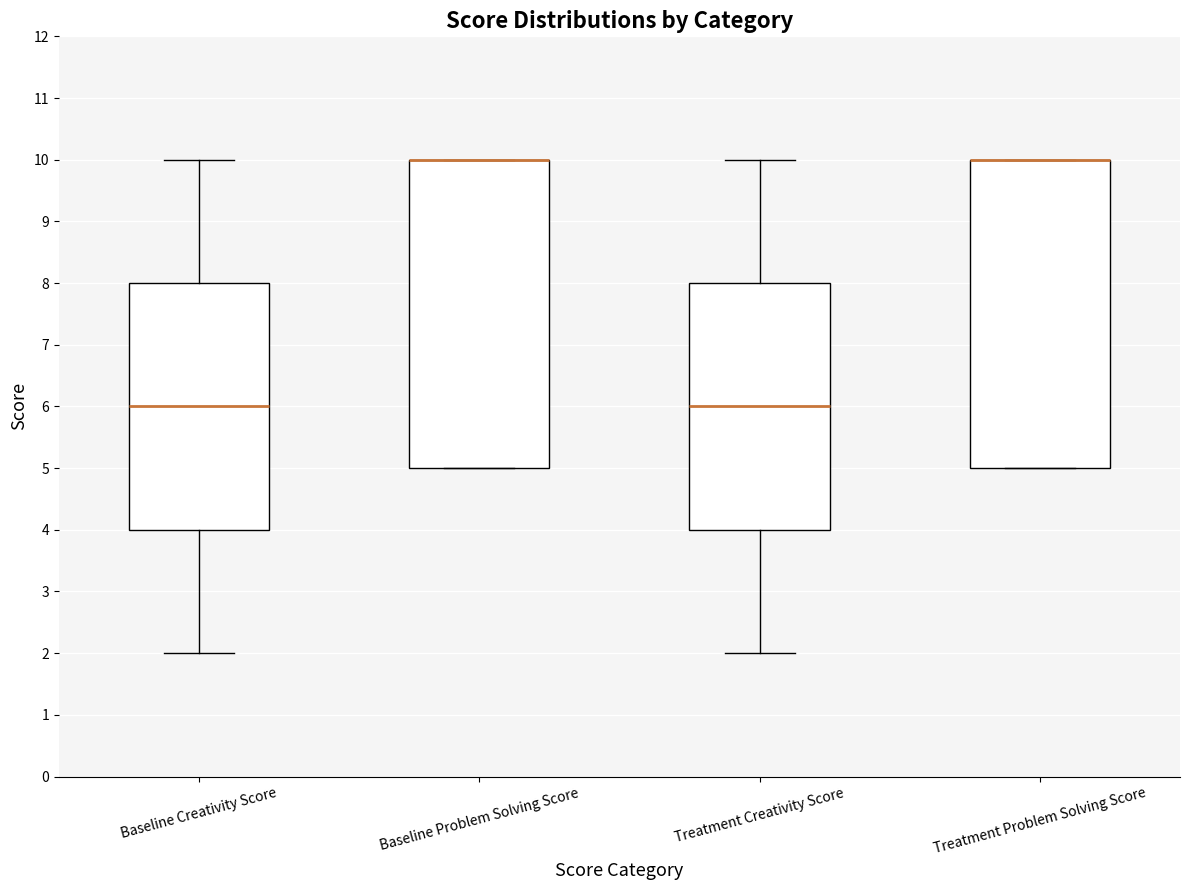

Reading left to right, read every box against the y-axis: the position of its median line, the range the box covers, and the ends of its whiskers. The values are not printed on the chart, so give them approximately, as read against the axis.

Baseline Creativity Score: median 6, box 4 to 8, whiskers 2 to 10
Baseline Problem Solving Score: median 10 (drawn on the box's upper edge), box 5 to 10, whiskers 5 to 10
Treatment Creativity Score: median 6, box 4 to 8, whiskers 2 to 10
Treatment Problem Solving Score: median 10 (drawn on the box's upper edge), box 5 to 10, whiskers 5 to 10